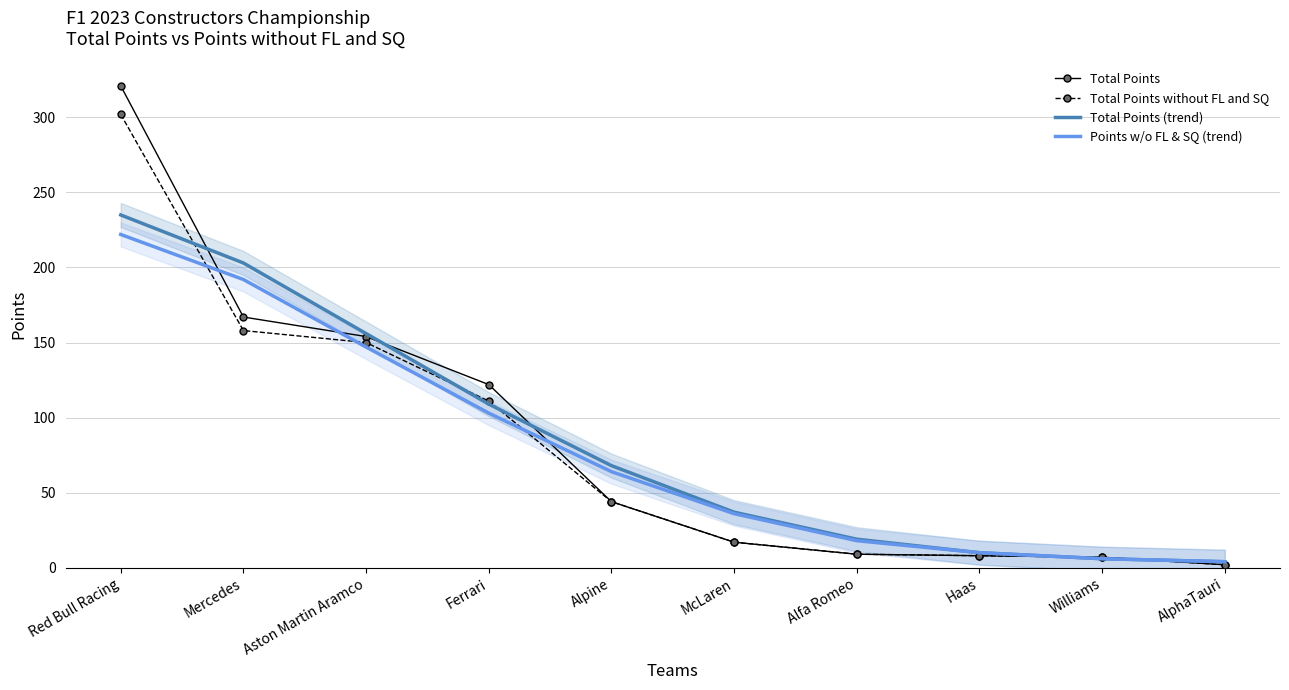

What is the approximate value of Total Points at AlphaTauri?

2